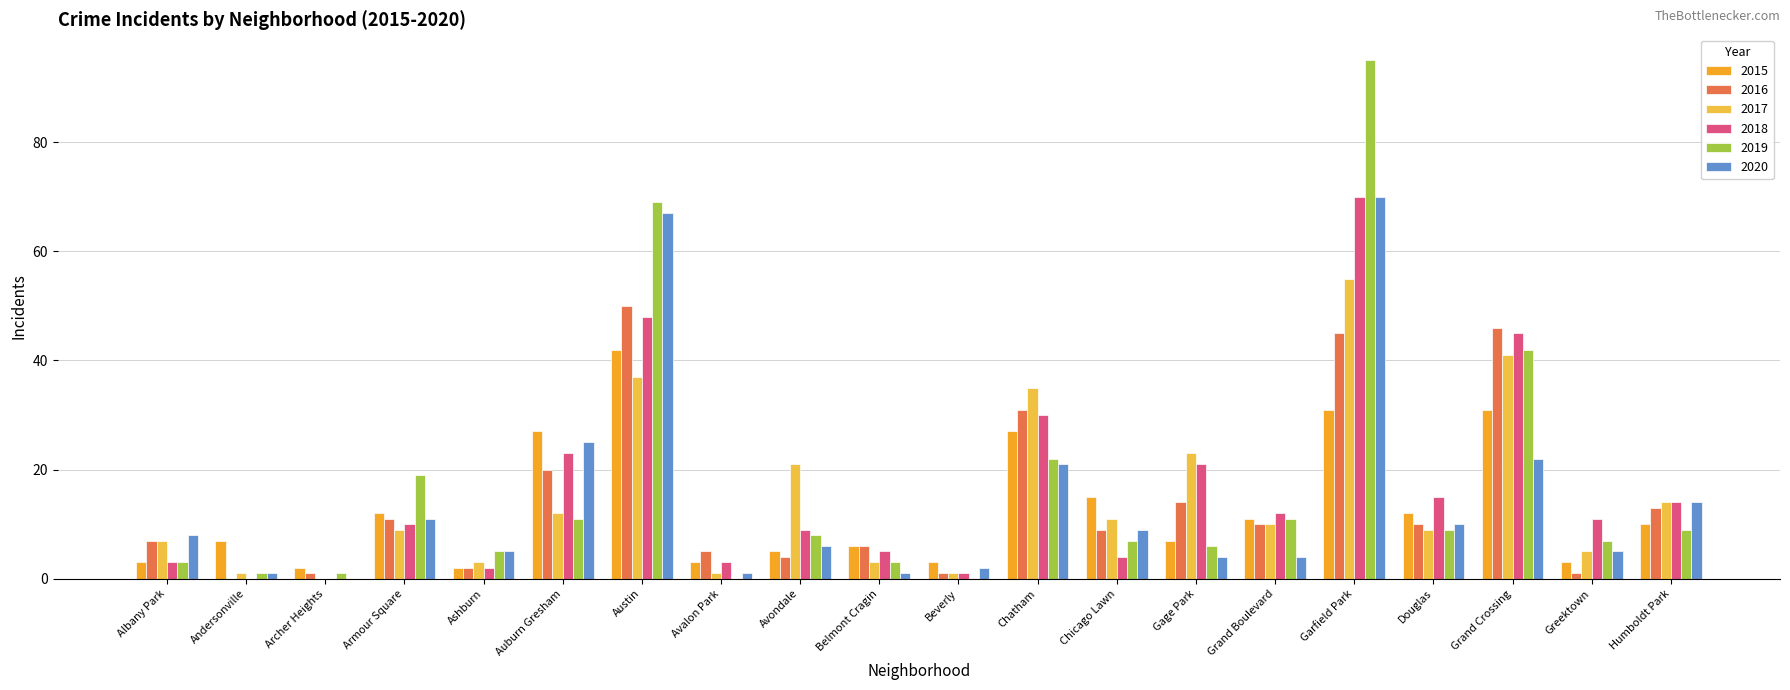

At which category is the sum across all series the highest?

Garfield Park